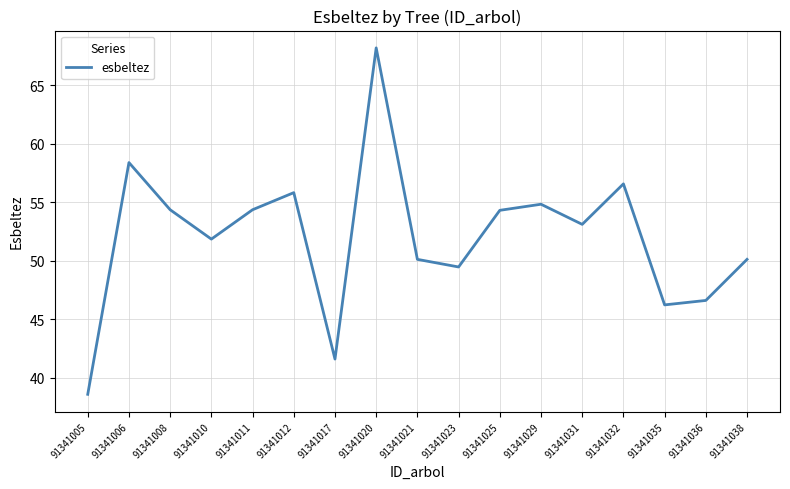

Which has a higher value, 91341017 or 91341011?

91341011